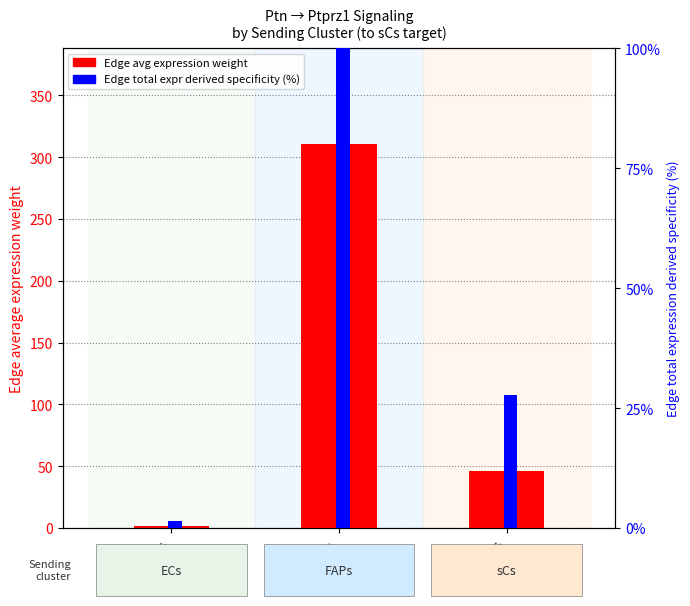

True or false: Edge total expr derived specificity (%) has a value of 473.7 at FAPs.

False